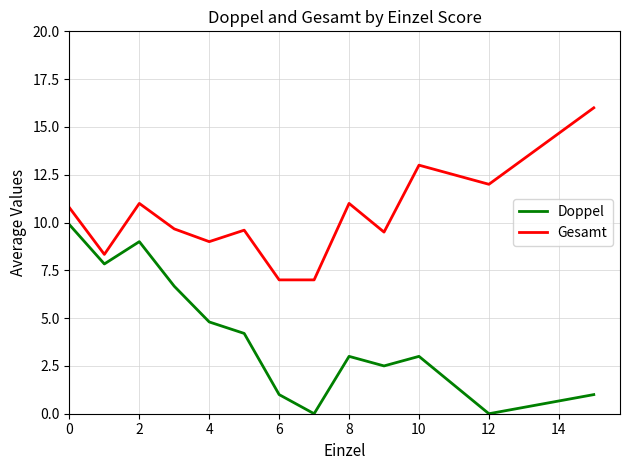

Which series has the largest total across all categories?

Gesamt